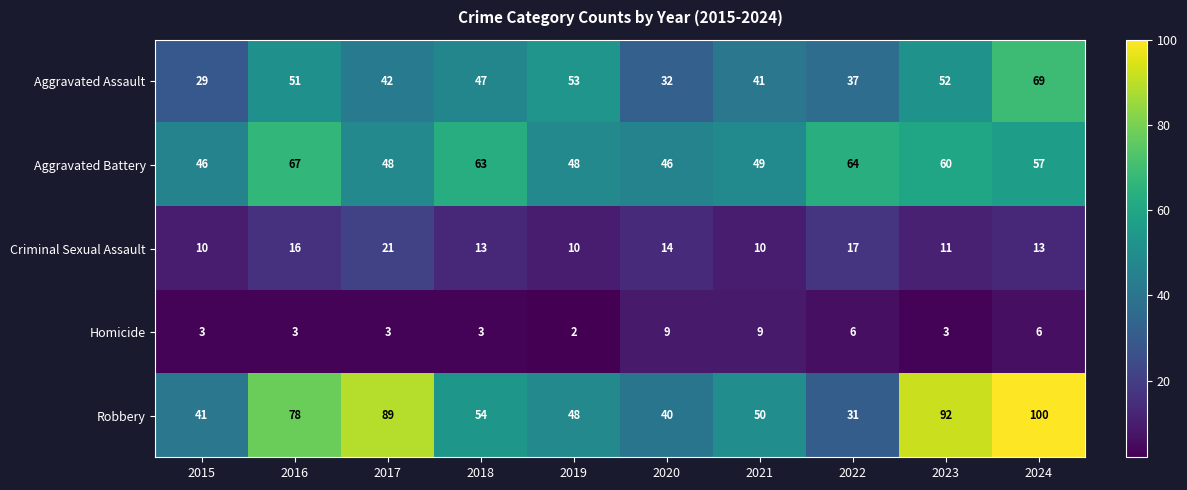

What is the minimum value for Robbery?

31